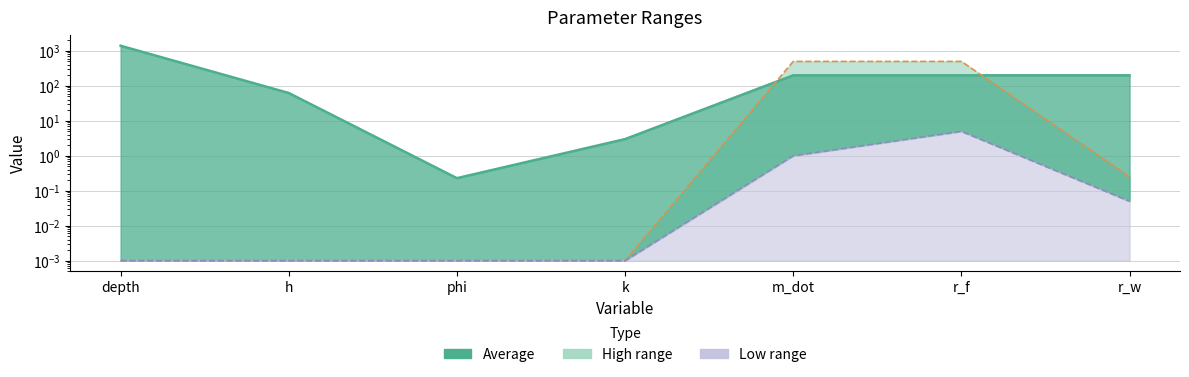

True or false: Low line and Average line intersect in this chart.

False